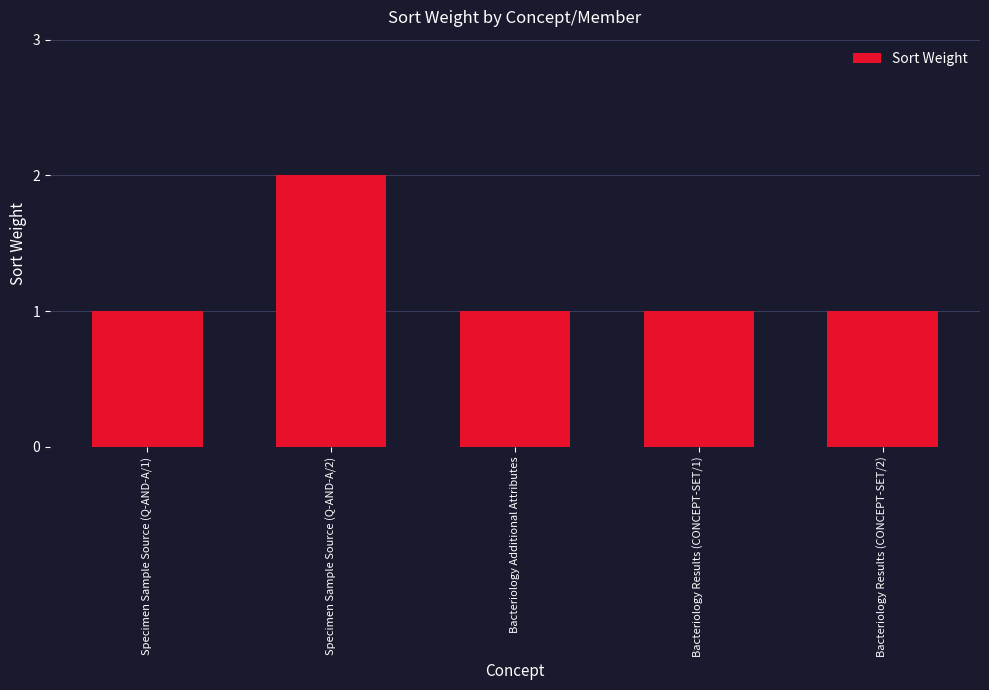

Count the number of categories in the chart.

5